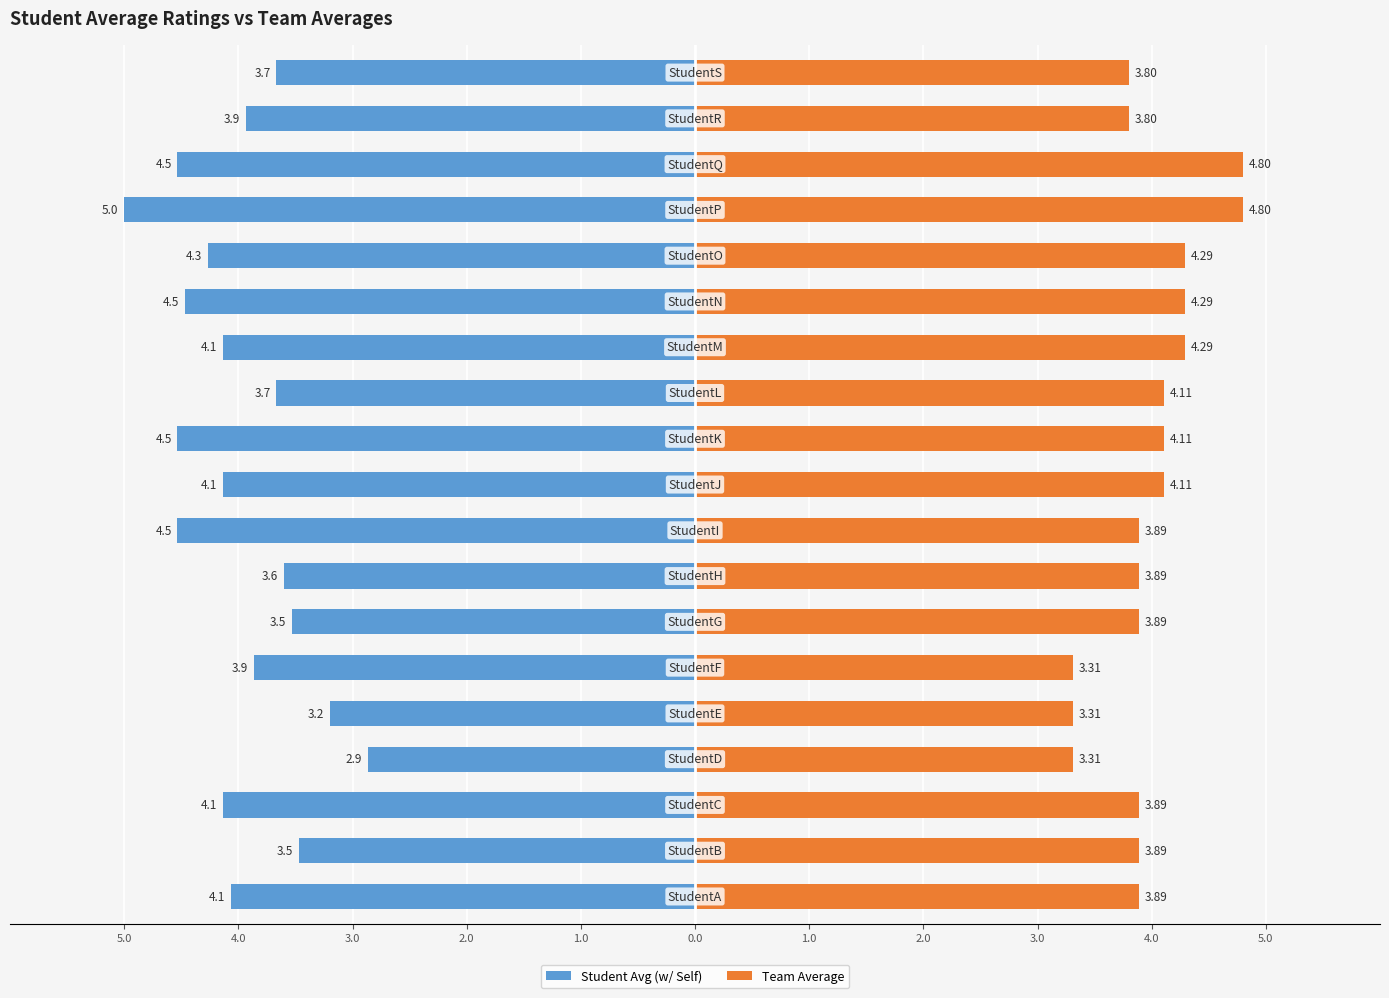

Is it true that Team Average equals 1.5 at 17?

False